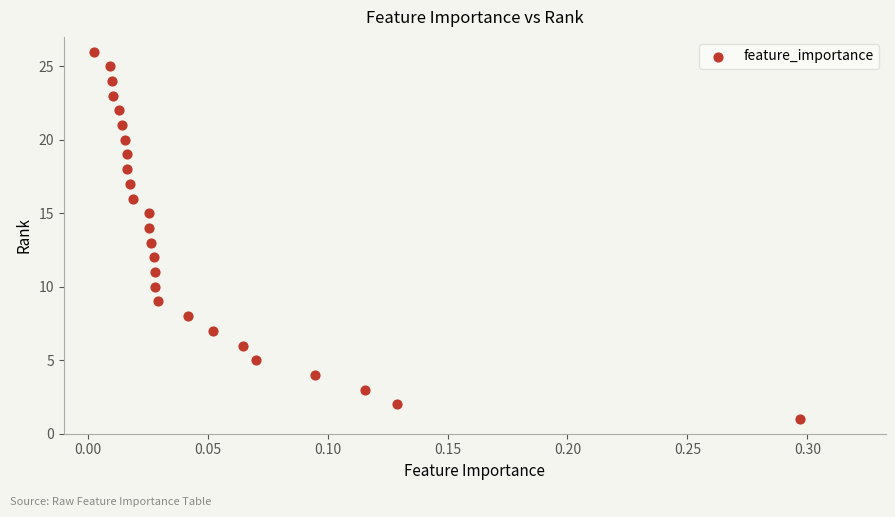

What is the range of Y values (max minus min)?

25